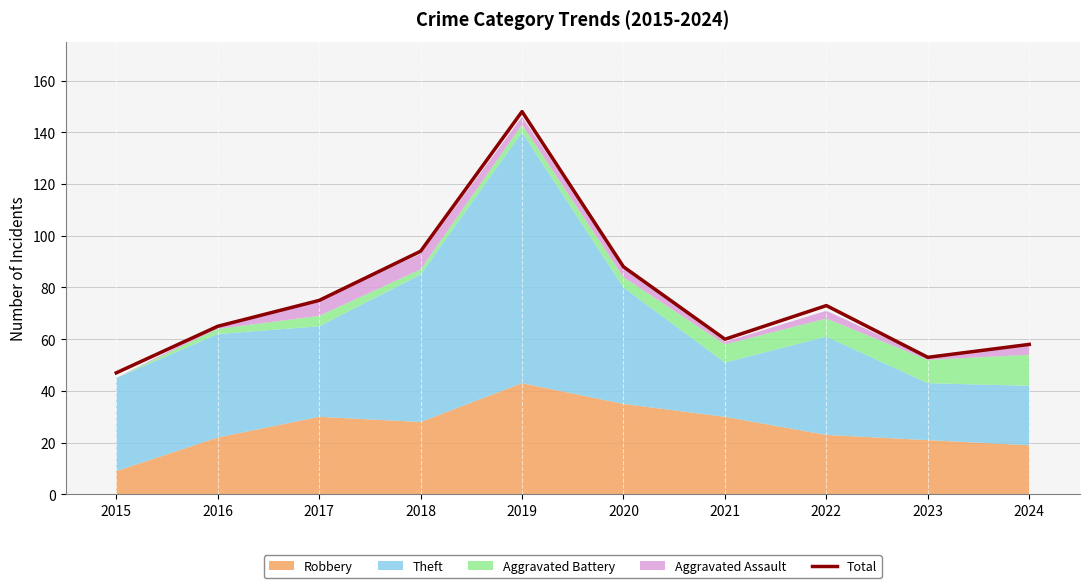

Reading left to right, extract all data points from this chart.

47	65	75	94	148	88	60	73	53	58